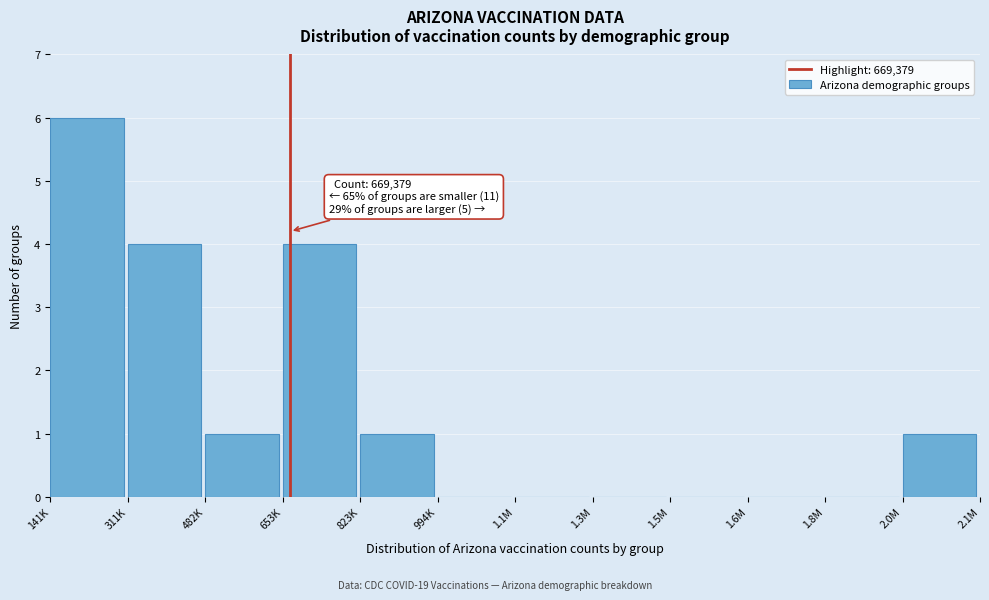

Reading left to right, extract all data points from this chart.

141K=6	311K=4	482K=1	653K=4	823K=1	994K=0	1.1M=0	1.3M=0	1.5M=0	1.6M=0	1.8M=0	2.0M=1